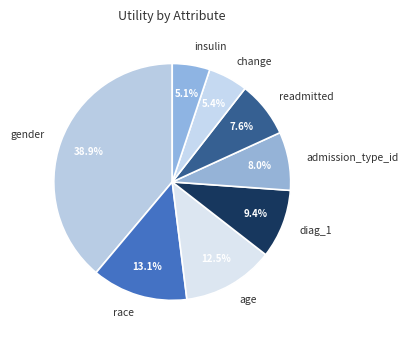

How many slices are in this pie chart?

8